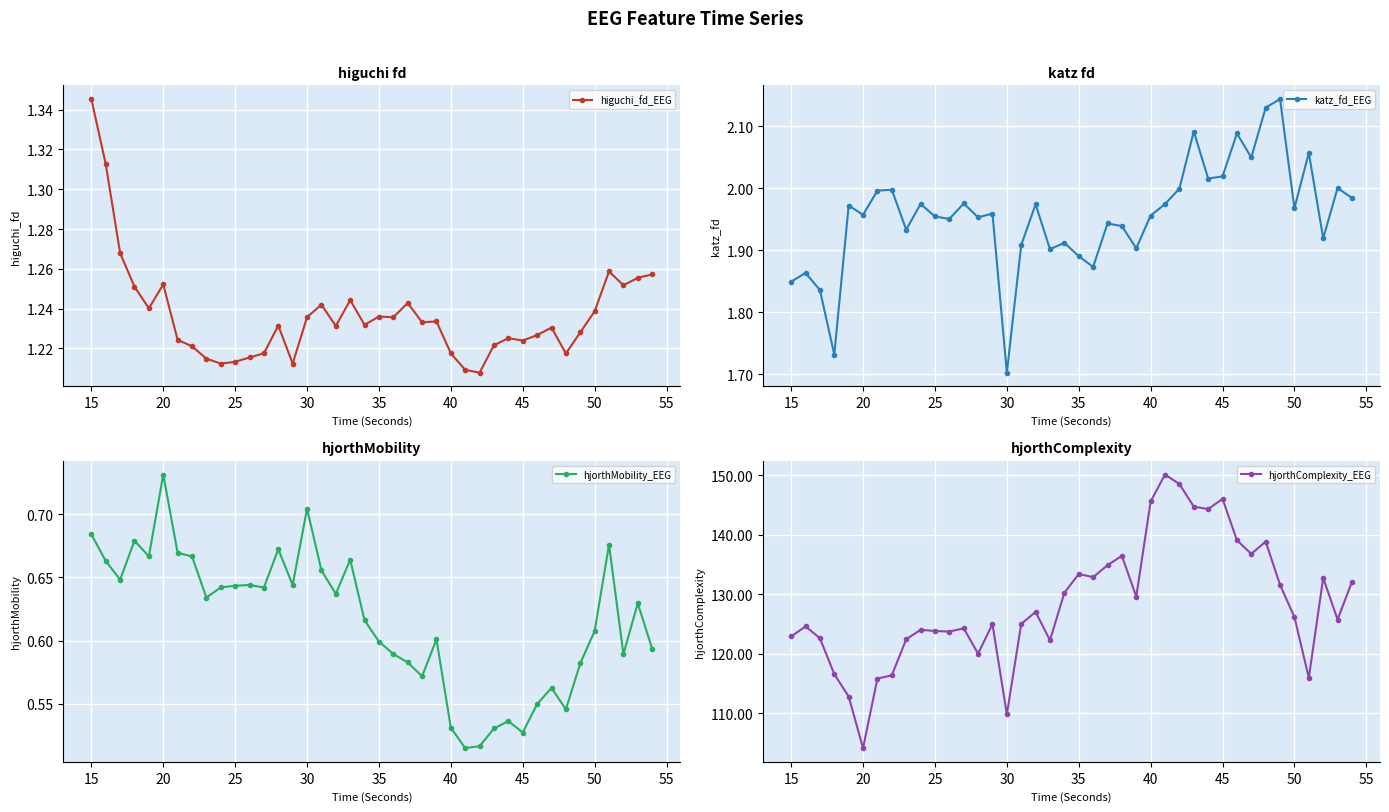

At which label does higuchi_fd_EEG reach its peak?

15